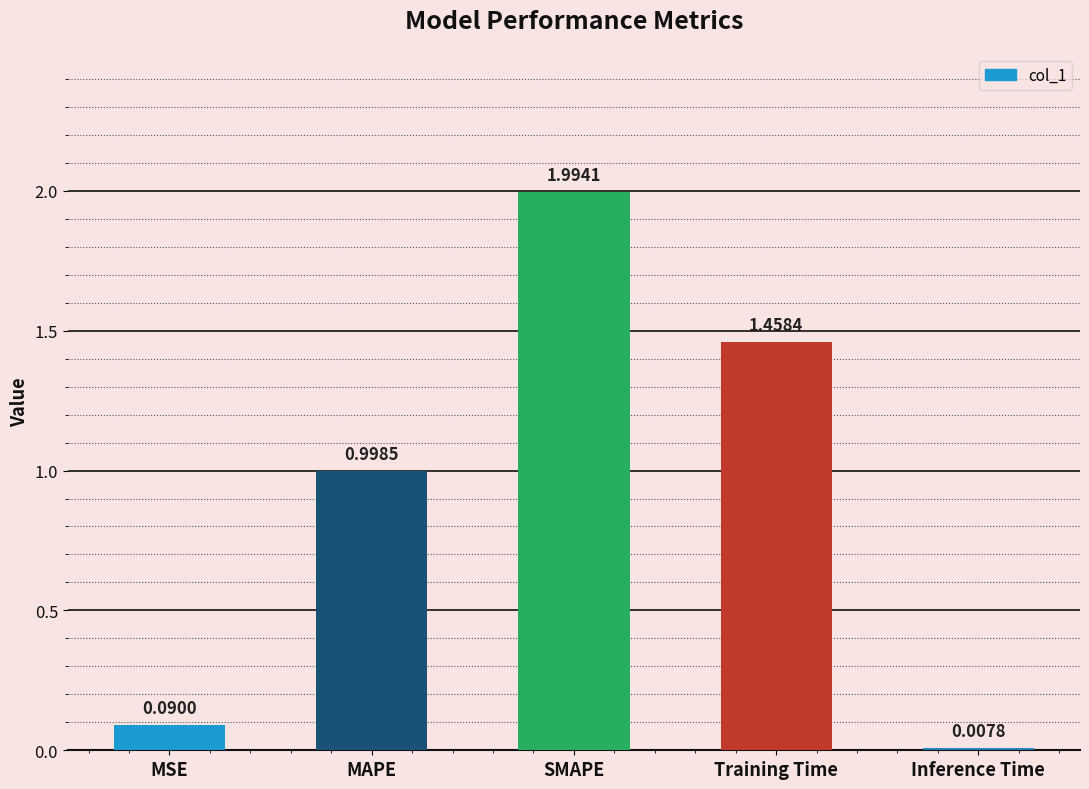

What is the average value?

0.9